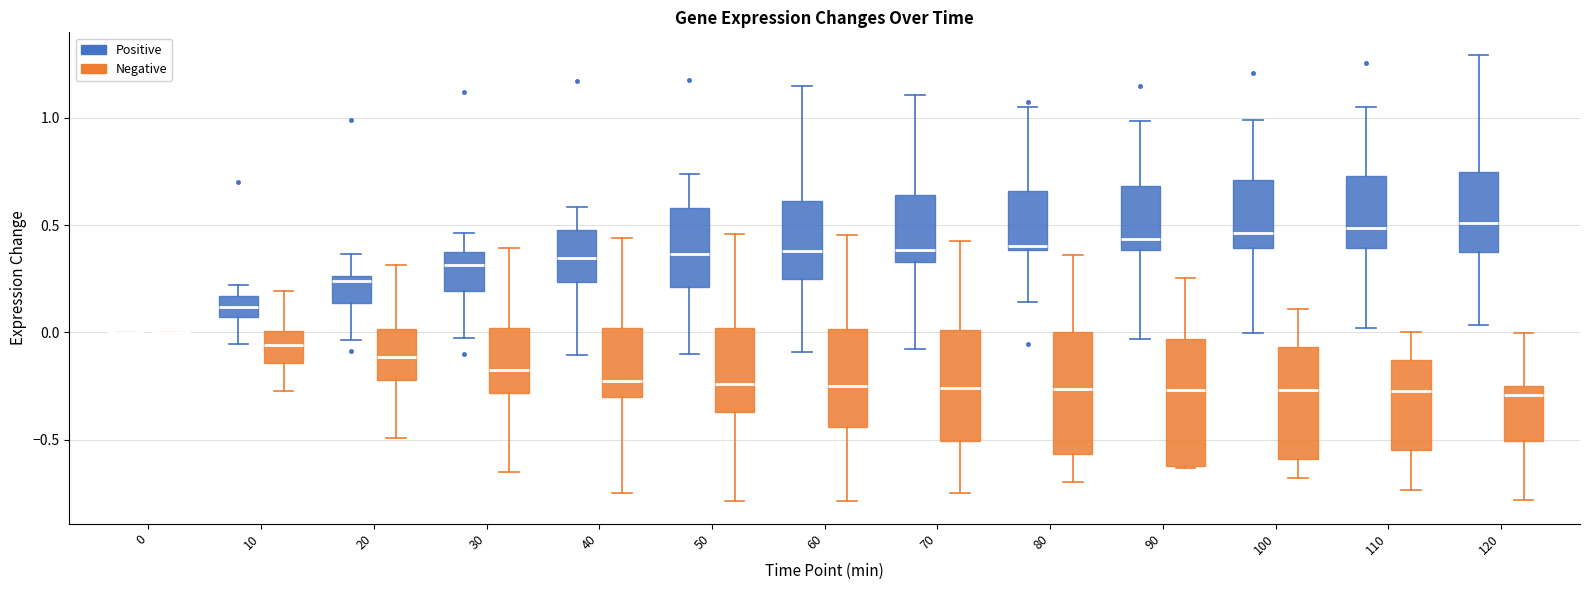

Where is the upper edge of the box for 120 (Positive) on the y-axis? The values are not printed on the chart, so give them approximately, as read against the axis.

0.75